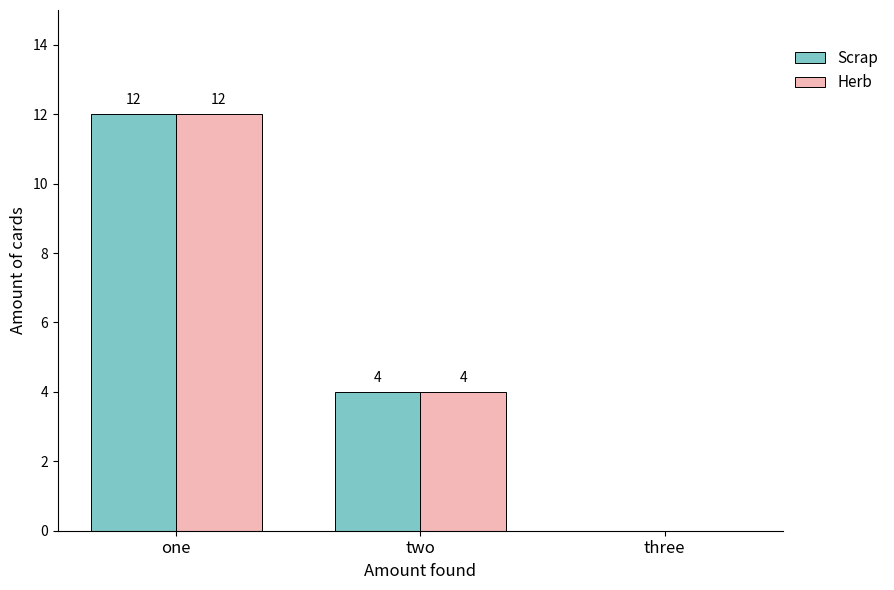

Which category has the highest value in the Scrap series?

one